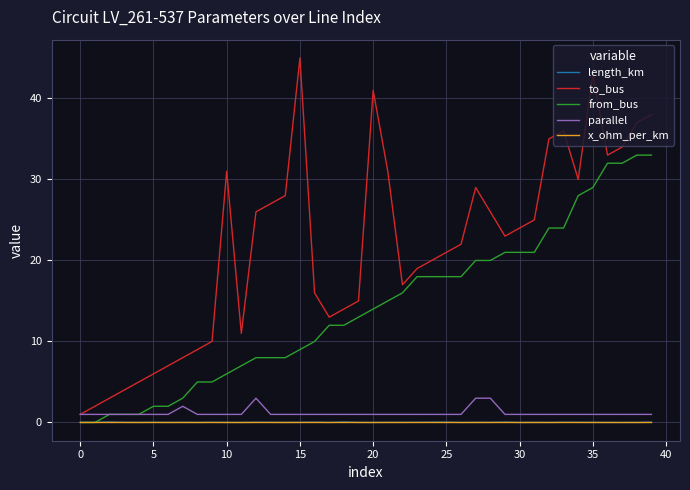

Which series has the largest range (max minus min)?

to_bus